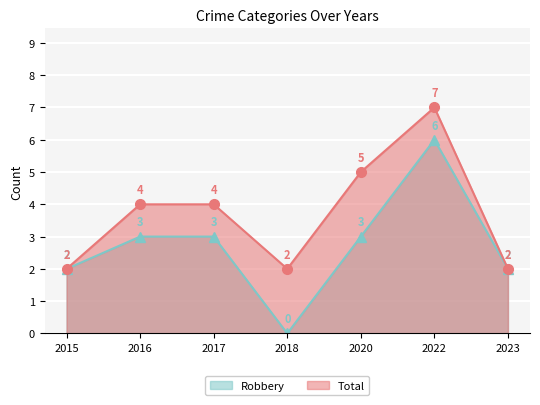

How many lines are shown in the chart?

2